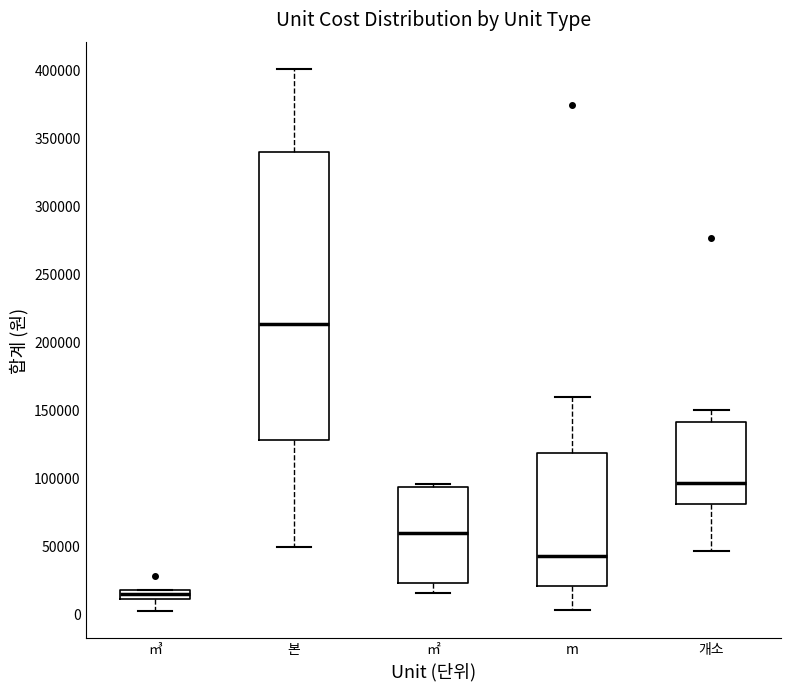

Which box has the highest median line?

본